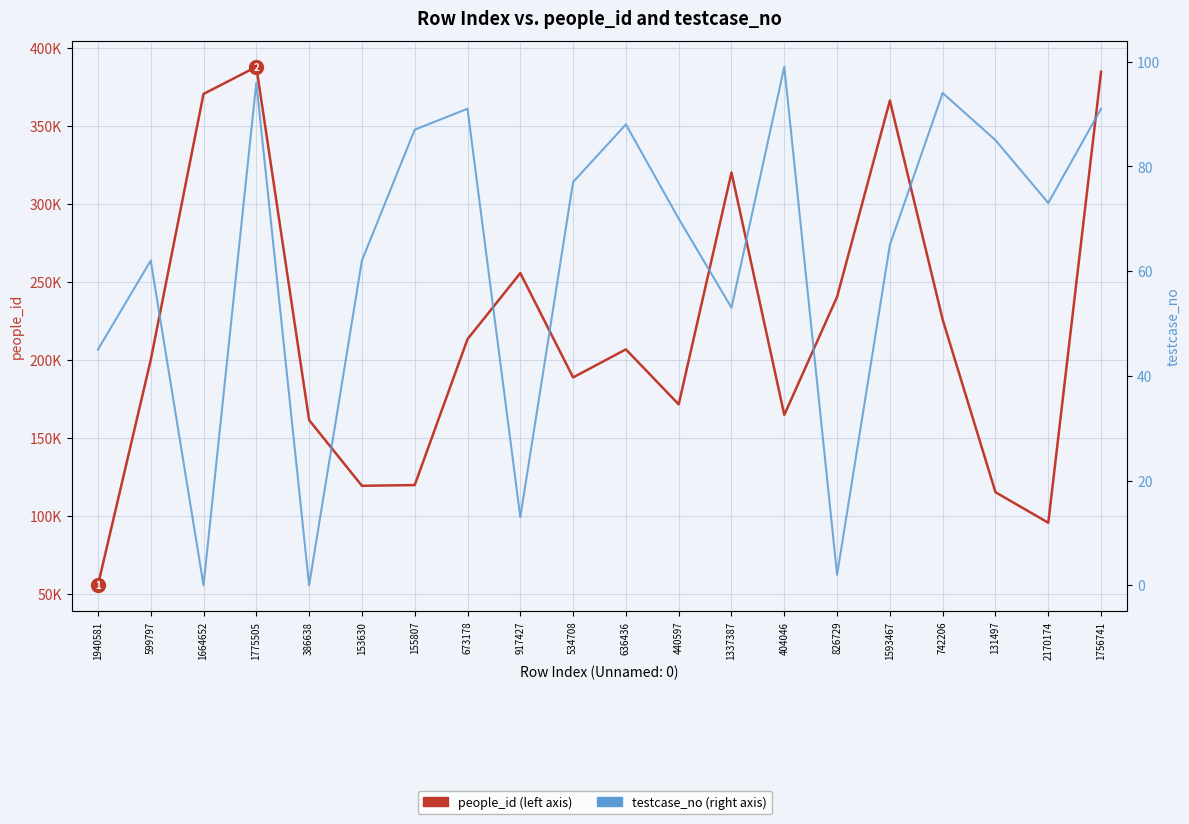

Reading left to right, transcribe all the data shown in this chart.

people_id: 55462	199778	370270	387634	161286	119189	119641	213136	255468	188631	206584	171365	319926	164612	240250	366025	225622	115066	95511	384432
testcase_no: 45	62	0	96	0	62	87	91	13	77	88	70	53	99	2	65	94	85	73	91